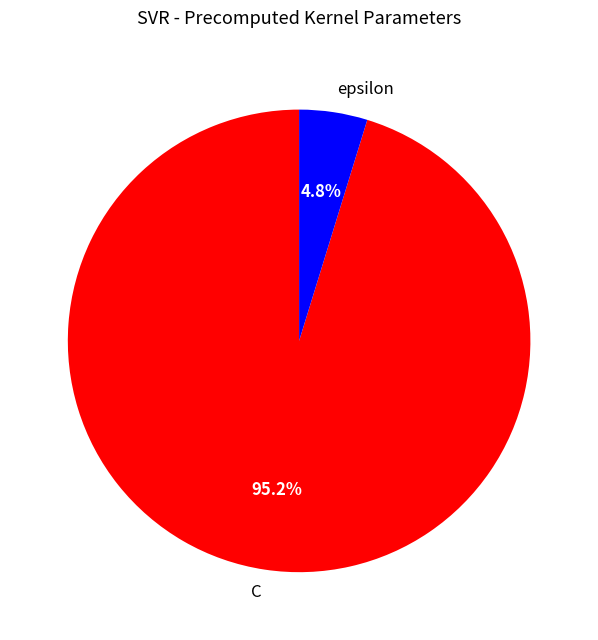

How many segments does this pie chart have?

2